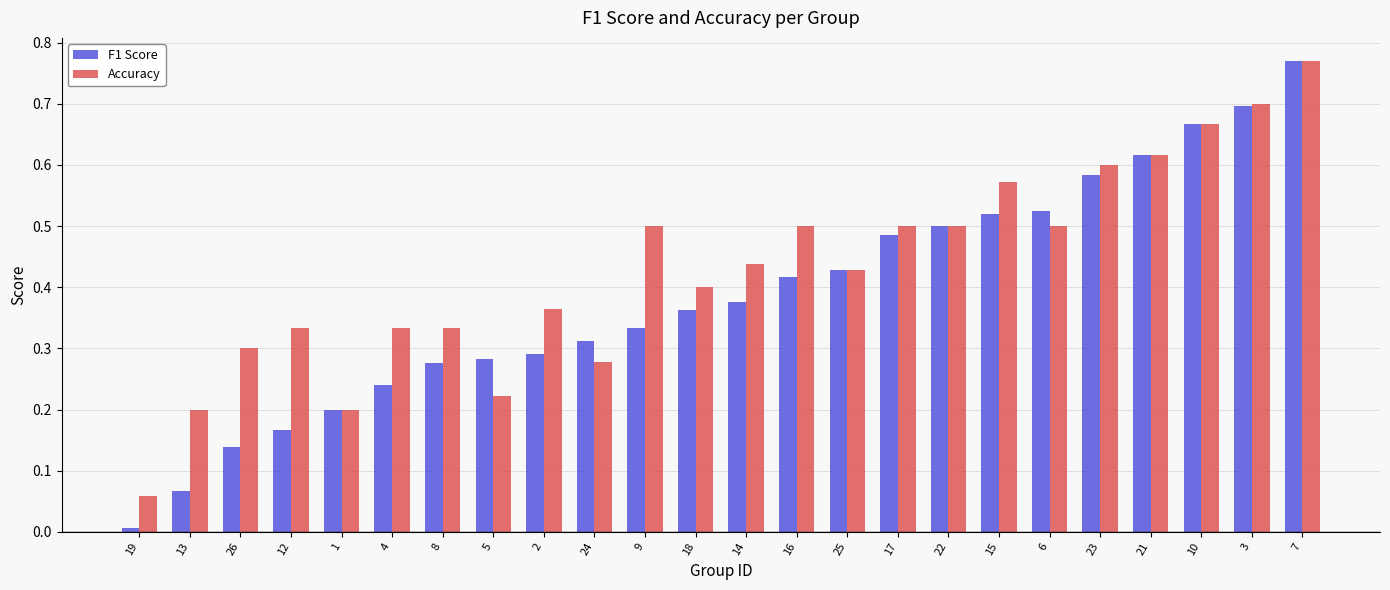

Which series changed the most between 25 and 15?

Accuracy